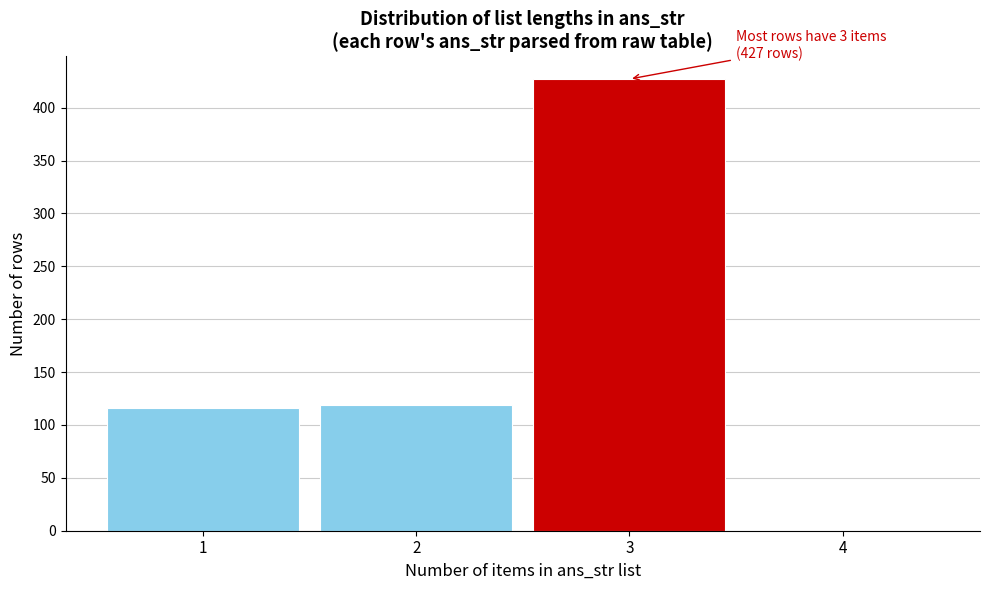

Which range on the x-axis has the tallest bar?

2.5 to 3.5